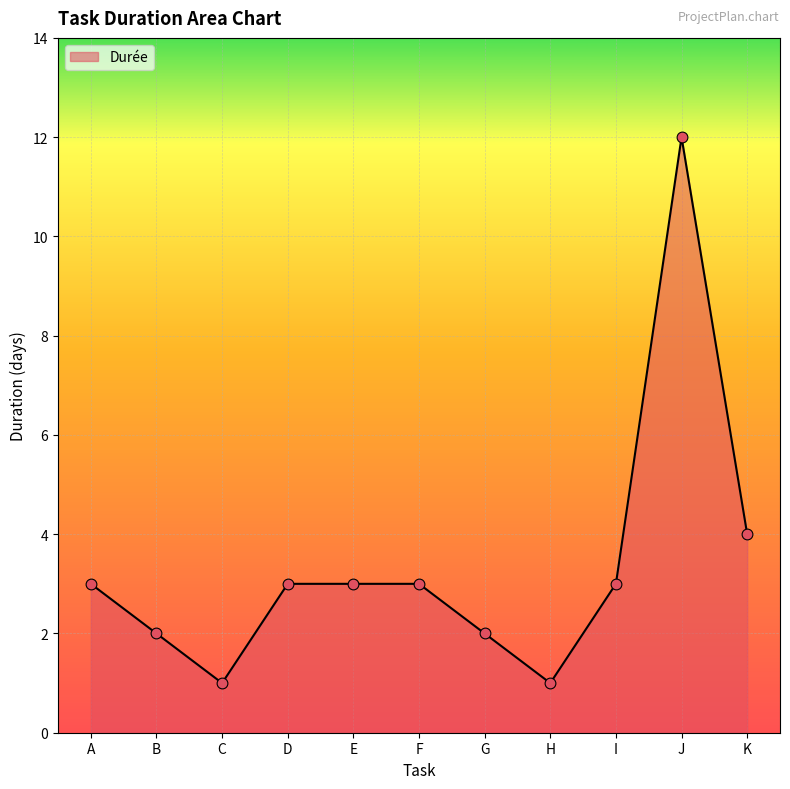

Approximately how many times larger is the value at D compared to F?

1.0